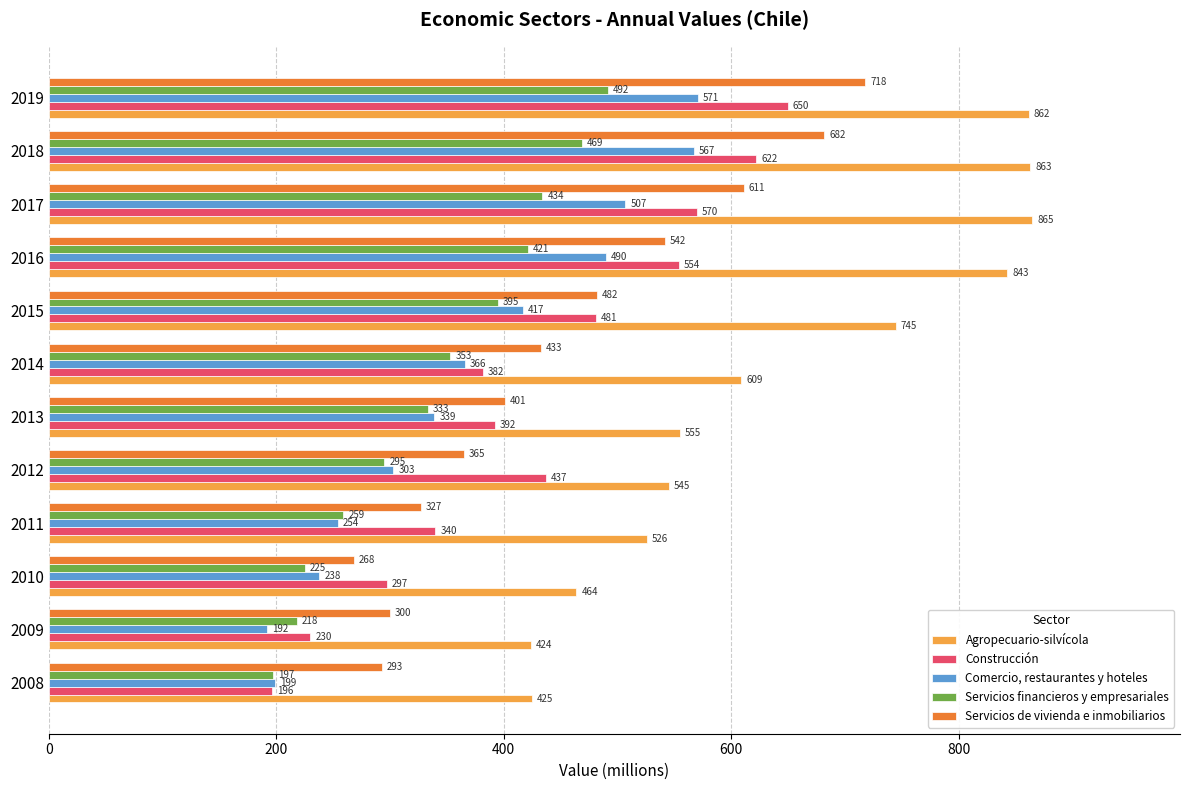

Which label corresponds to the largest value in the chart?

2017